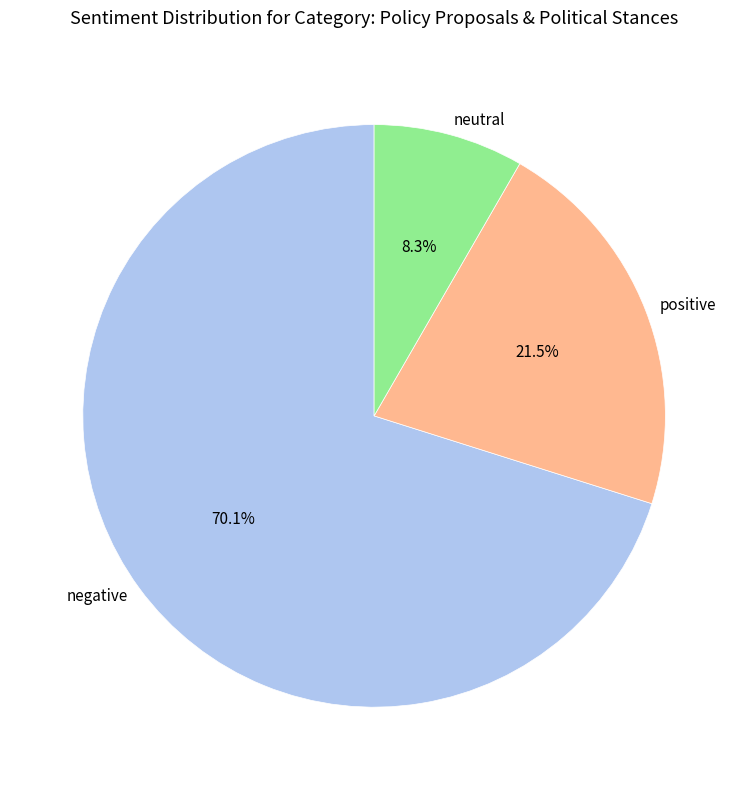

What percentage is NOT represented by neutral?

91.7%